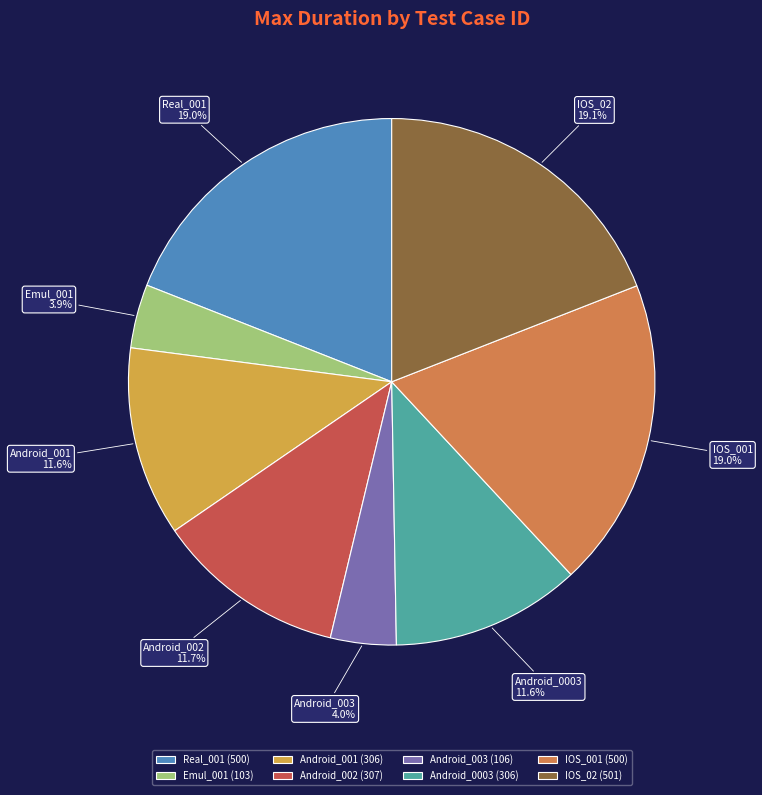

What portion of the pie excludes IOS_02?

80.9%